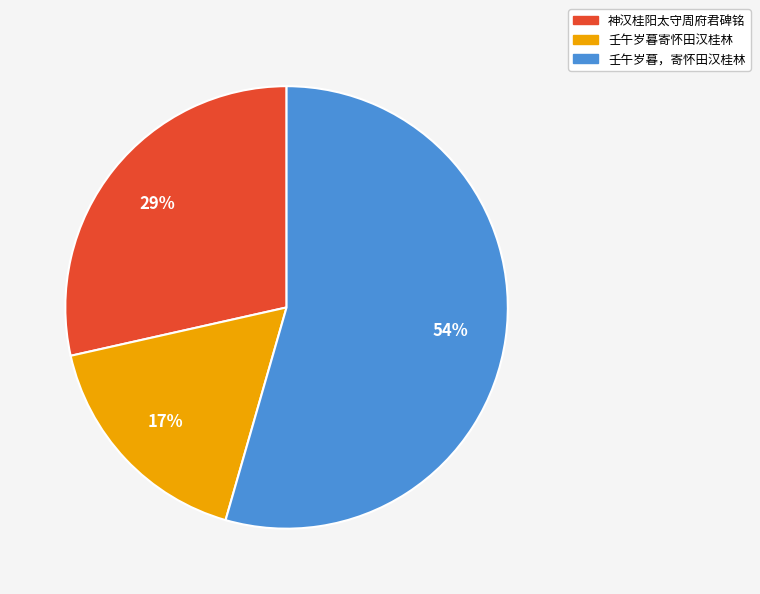

Rank the categories by value from highest to lowest.

壬午岁暮，寄怀田汉桂林, 神汉桂阳太守周府君碑铭, 壬午岁暮寄怀田汉桂林